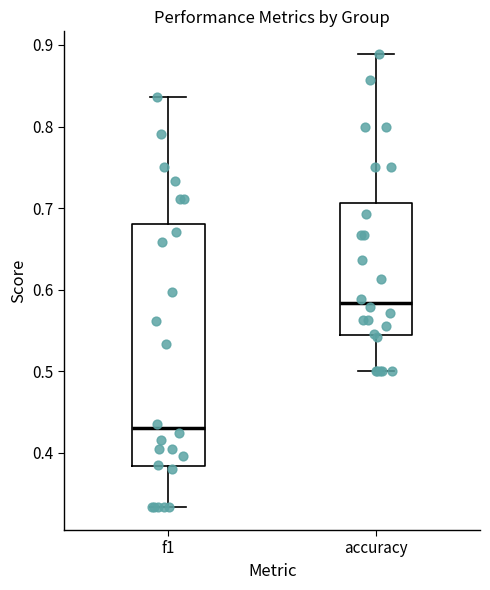

Which box has the lowest median line?

f1